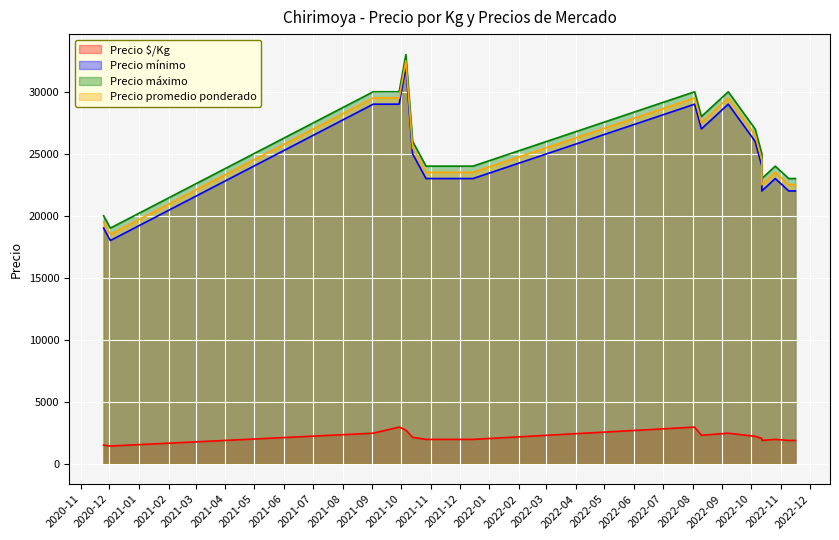

List the series in order of their peak value, highest first.

Precio máximo, Precio promedio ponderado, Precio mínimo, Precio $/Kg